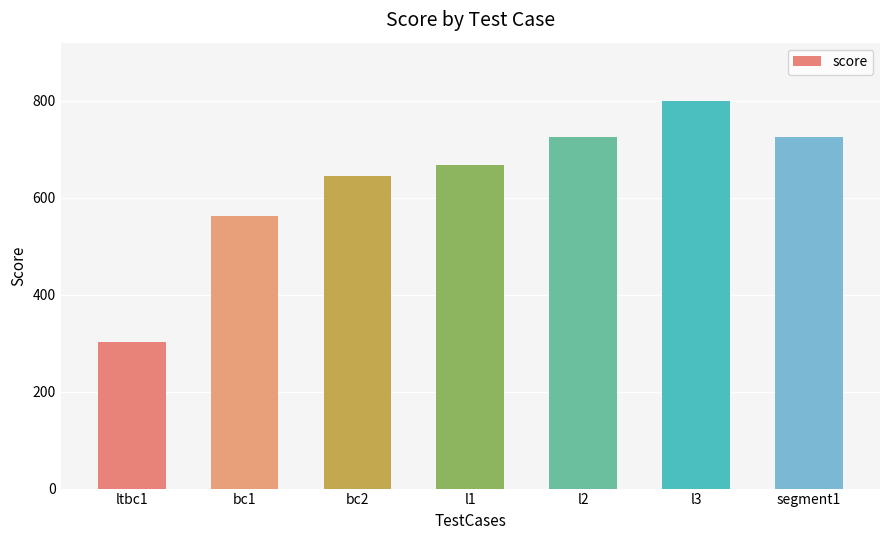

What is the average value?

633